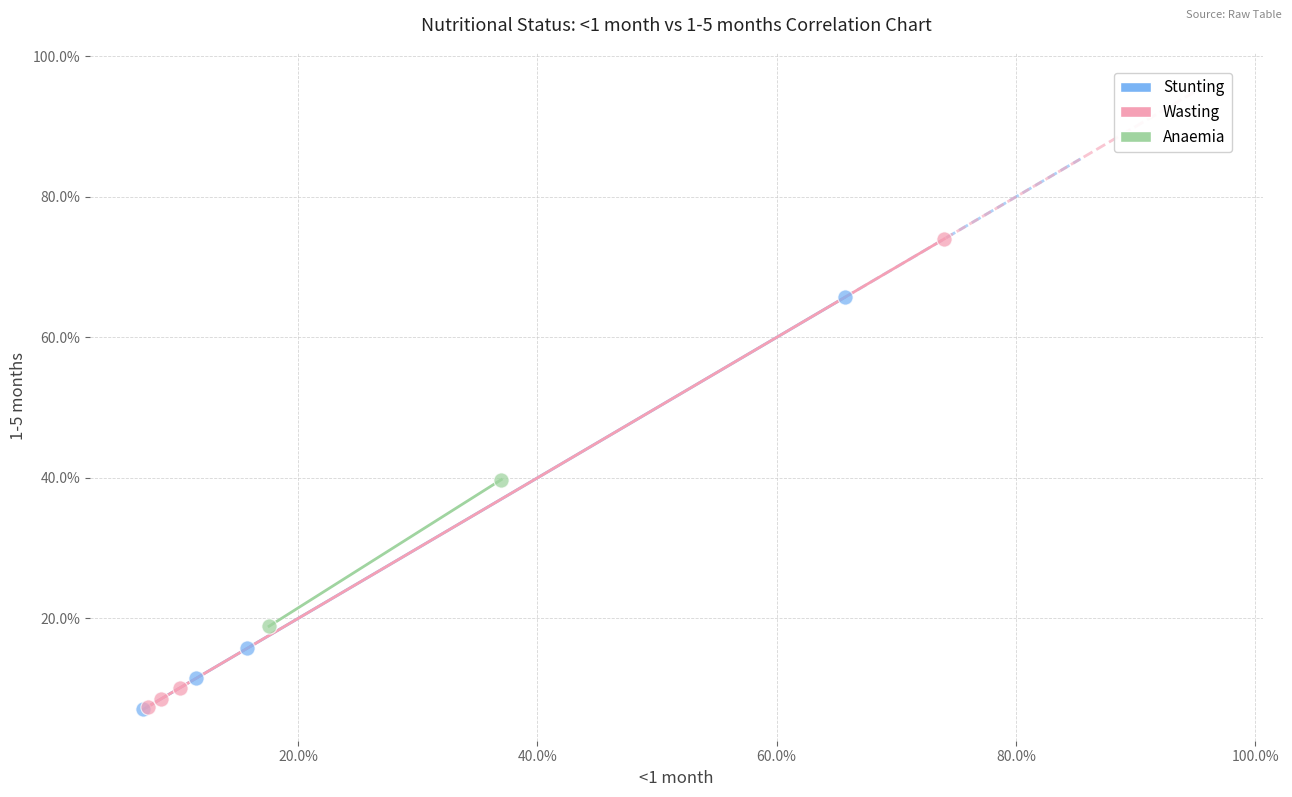

What are all the series names shown in the legend?

Stunting, Wasting, Anaemia